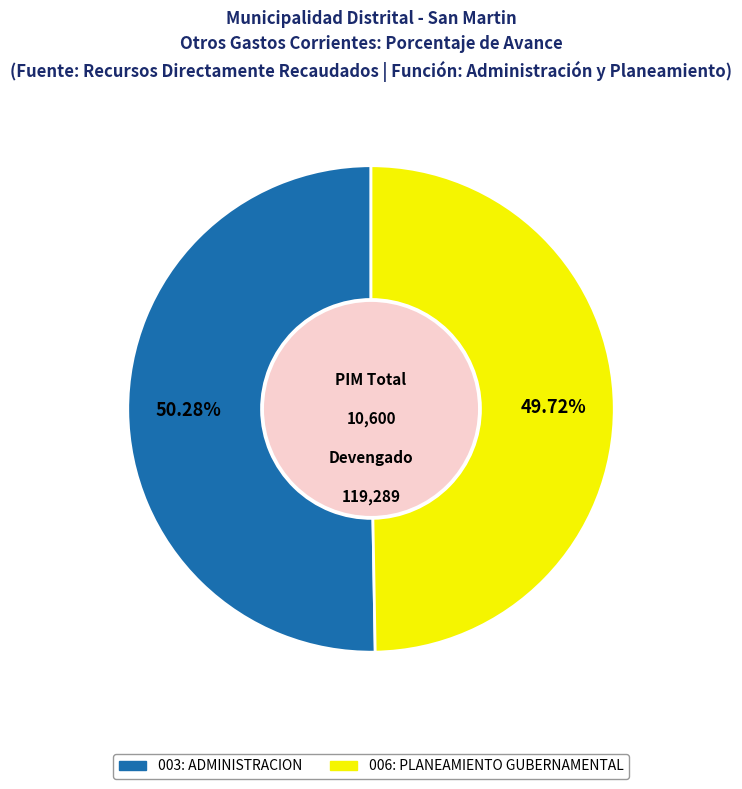

Rank the categories by value from highest to lowest.

003: ADMINISTRACION, 006: PLANEAMIENTO GUBERNAMENTAL